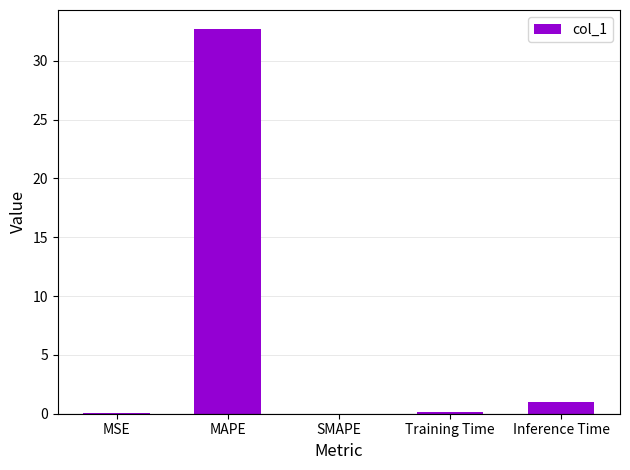

How many categories are shown in the chart?

5